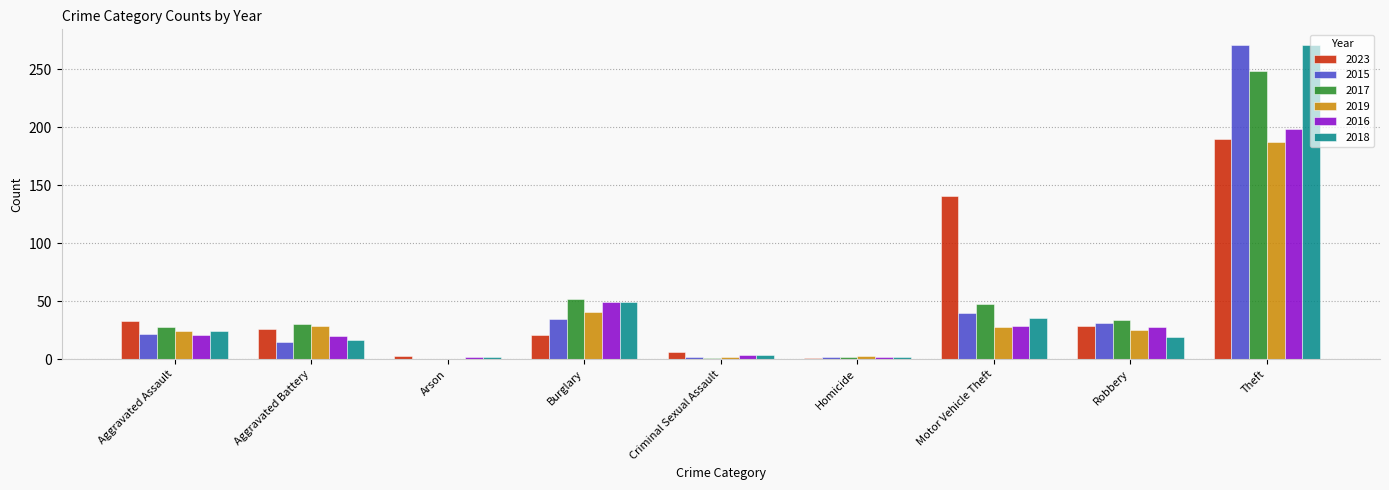

Which category has the highest value in the 2017 series?

Theft